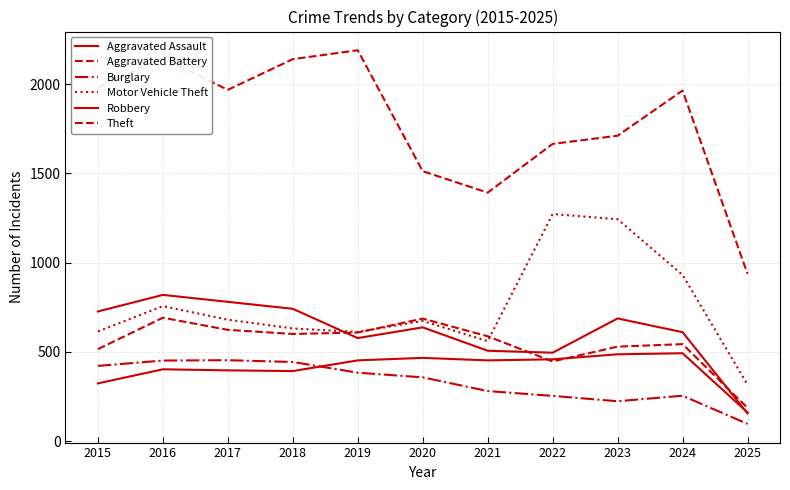

True or false: Aggravated Battery and Burglary intersect in this chart.

False